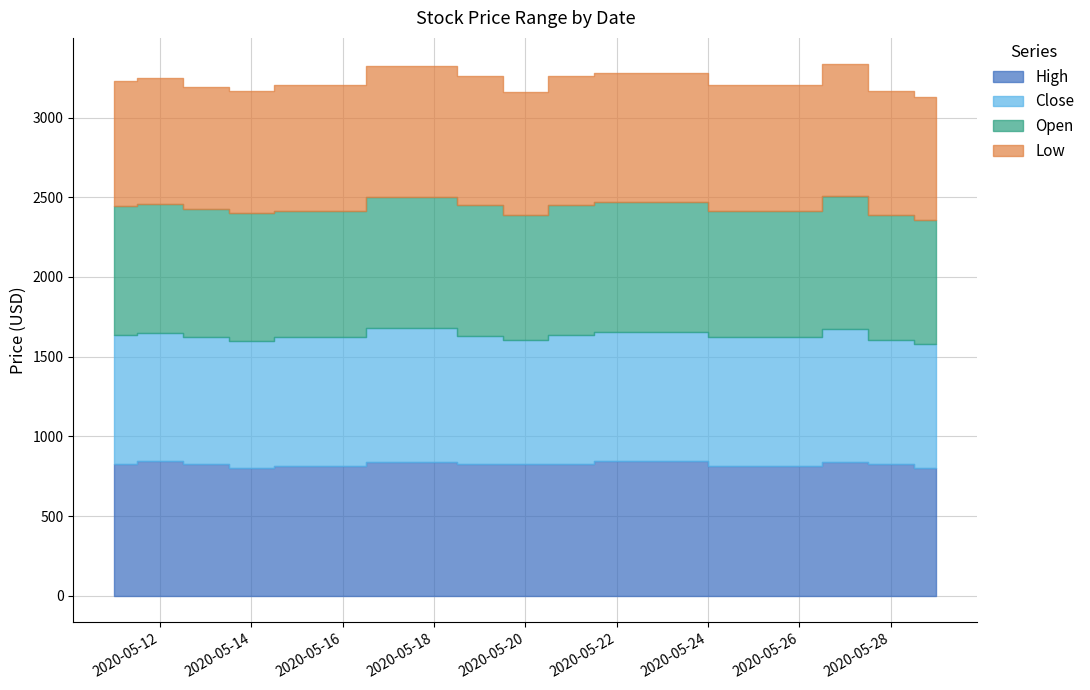

What is the difference between the highest and lowest values at 2020-05-29?

28.7